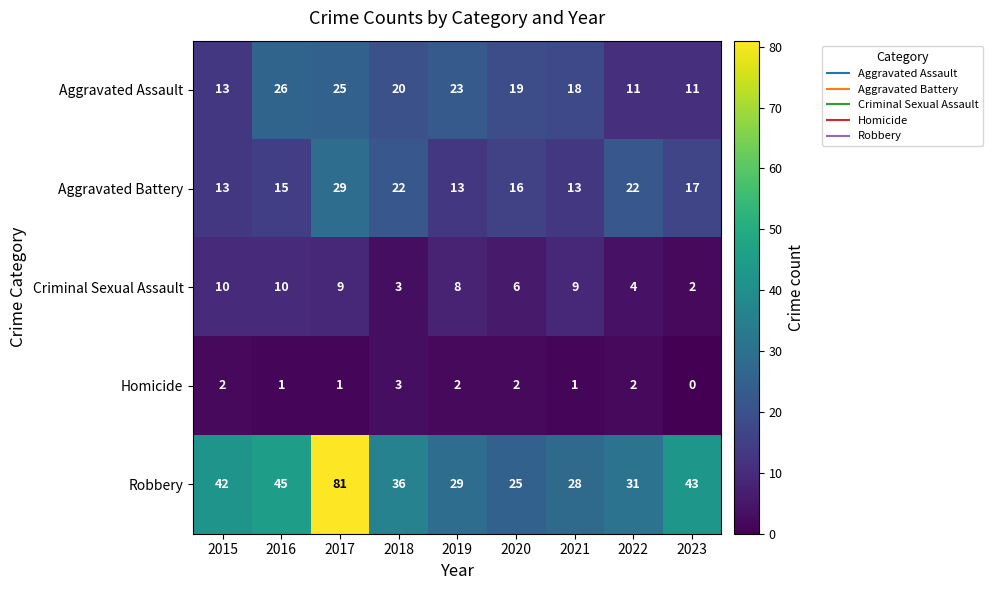

Which series has the widest spread of values?

Robbery